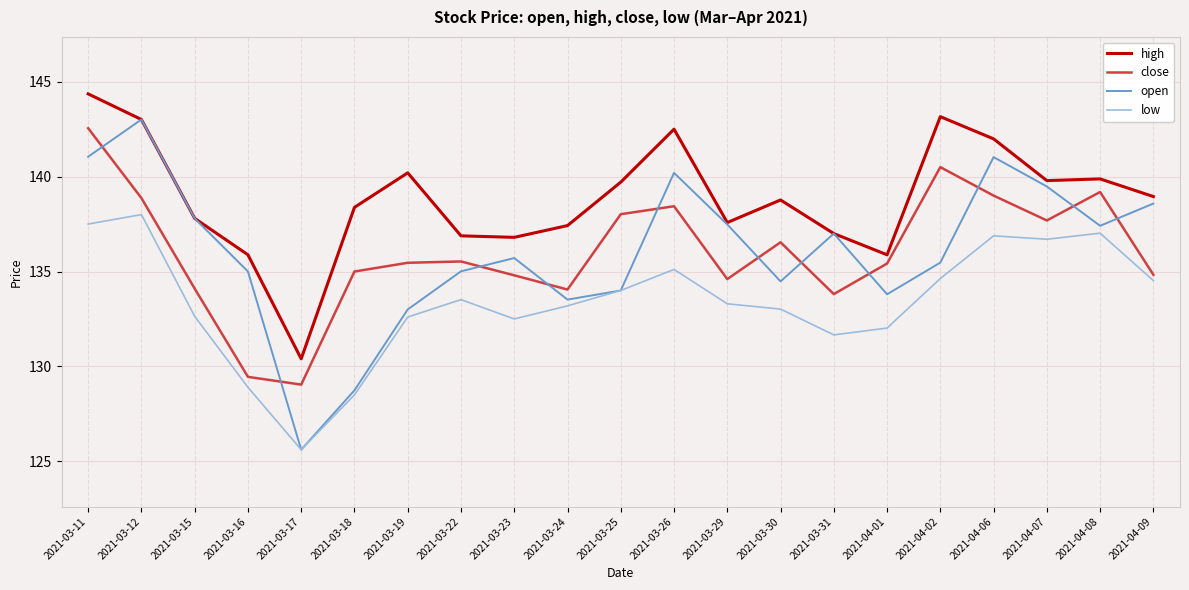

At which category is the sum across all series the highest?

2021-03-11